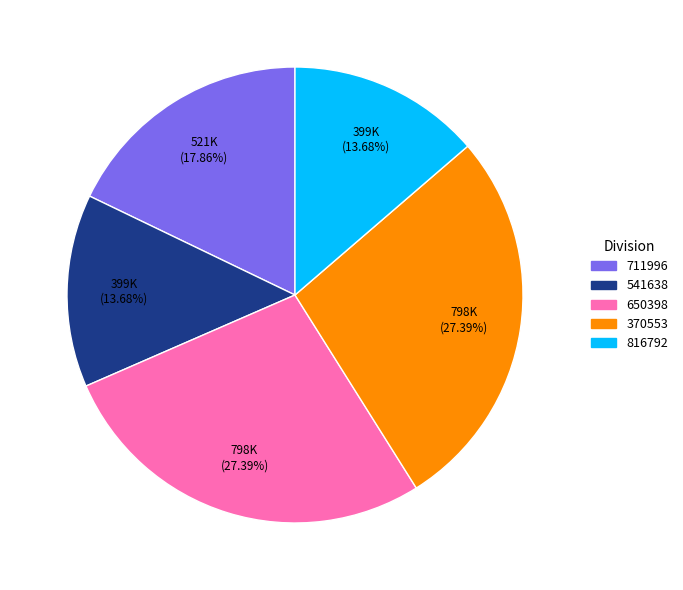

To the nearest percent, what percentage of the pie is 711996?

18%